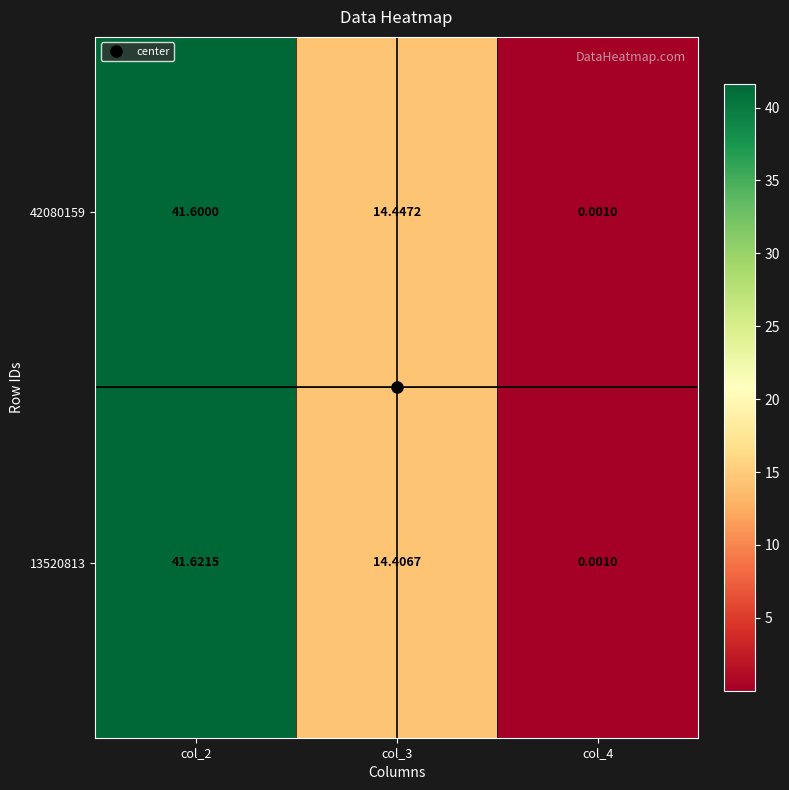

Rank the series by their average value, from lowest to highest.

13520813, 42080159